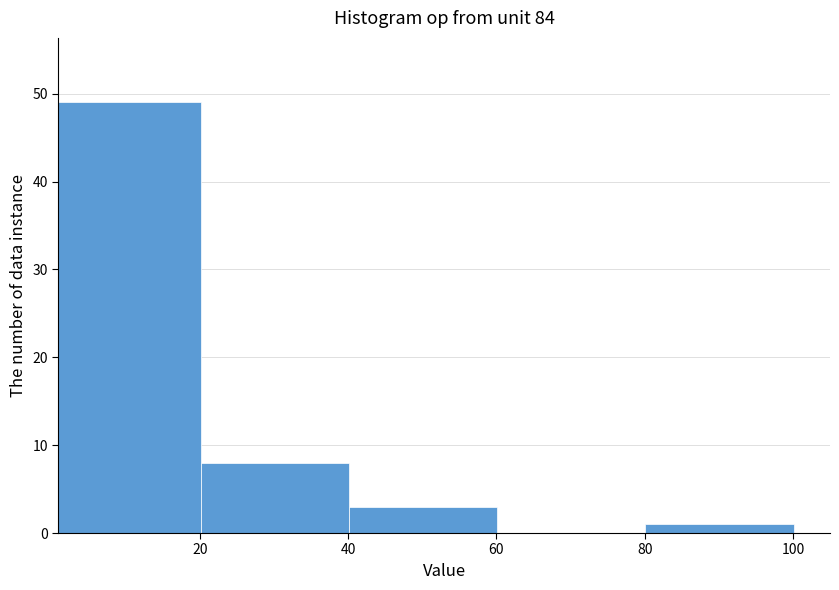

Over which range of the x-axis is the bar tallest?

0 to 20